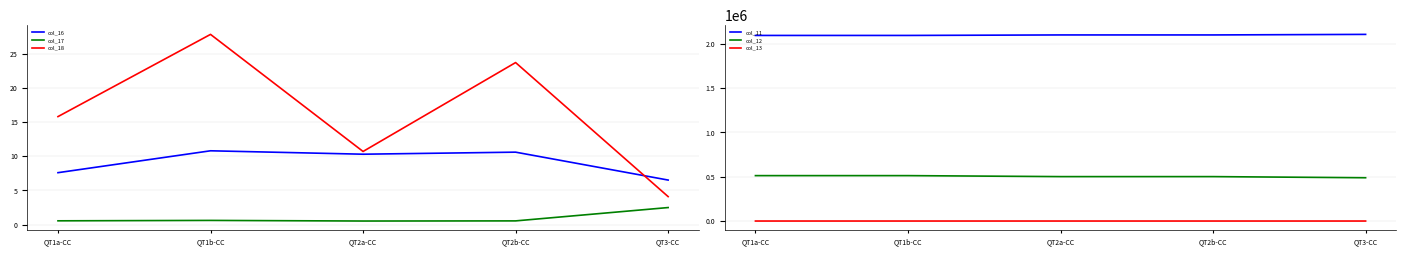

At which label does col_17 reach its peak?

QT3-CC